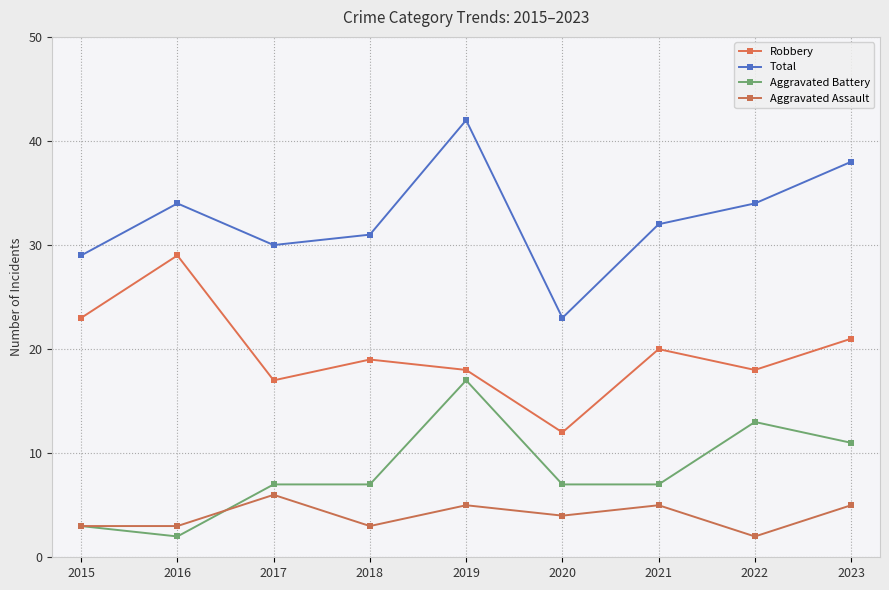

Rank the series by their maximum value, from highest to lowest.

Total, Robbery, Aggravated Battery, Aggravated Assault